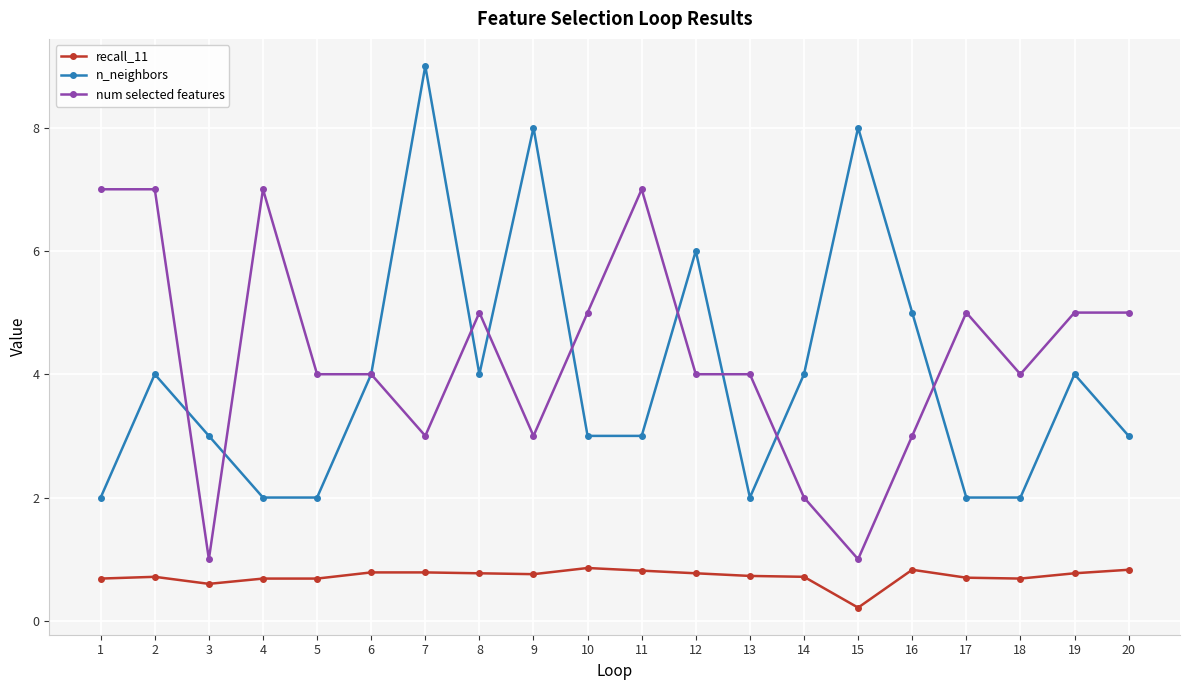

What is the value of the recall_11 point at the 9th from the left?

0.8